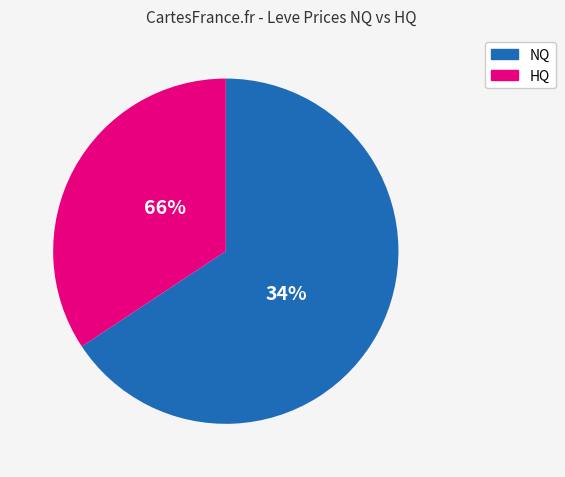

Is there any slice that represents more than half of the pie?

Yes